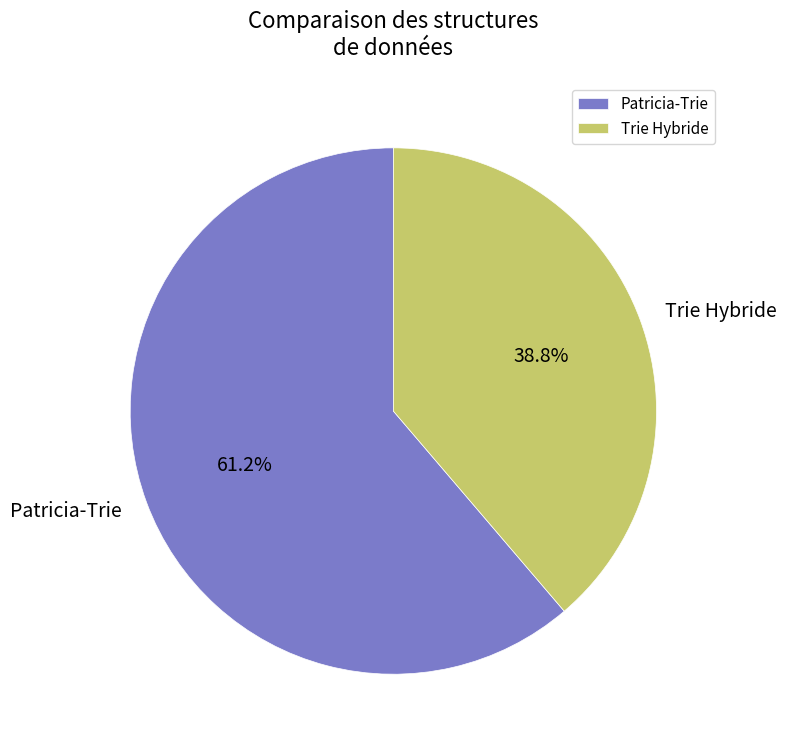

How many segments does this pie chart have?

2